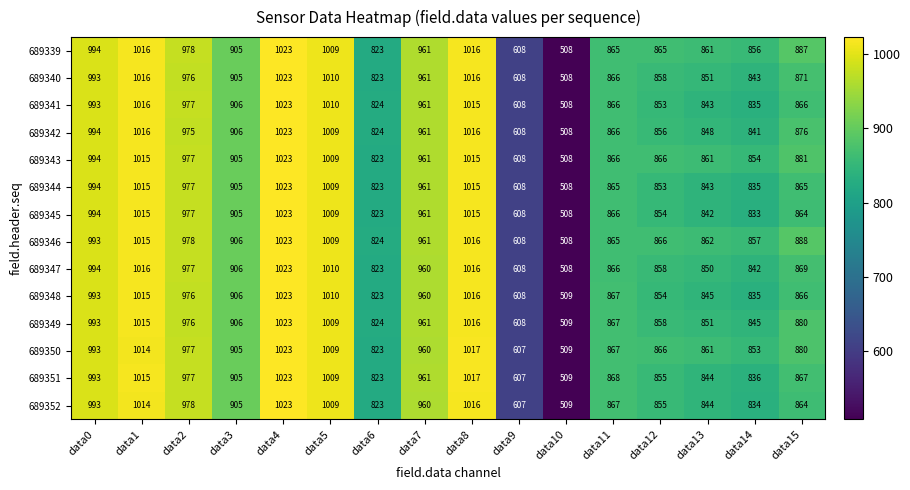

What is the sum of the 689346 values at data4 and data12?

1889